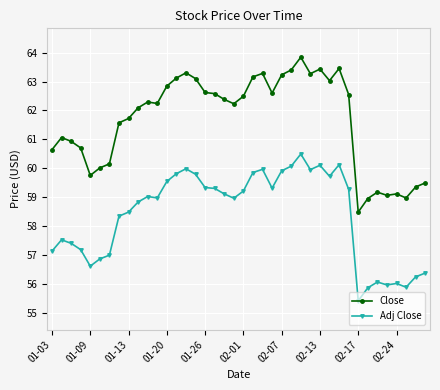

Which series has the largest range (max minus min)?

Close